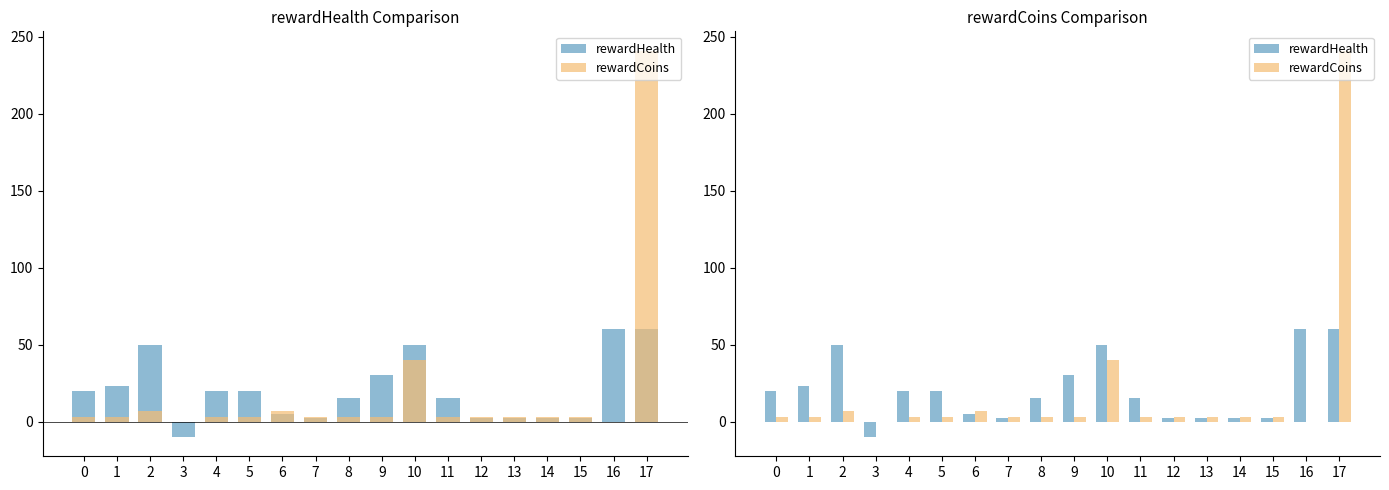

What are all the series names shown in the legend?

rewardHealth, rewardCoins